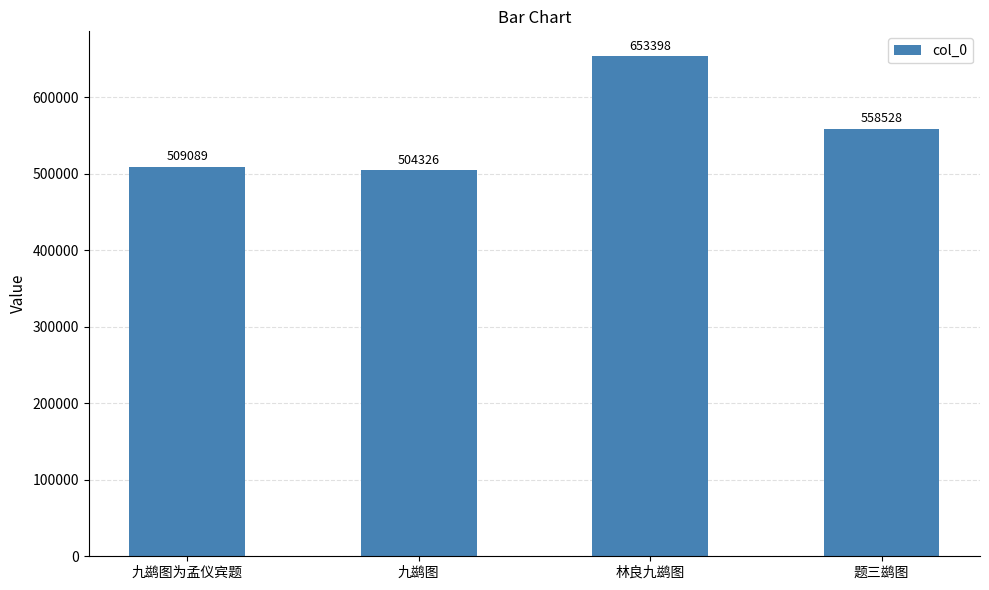

What is the change in value from 林良九鹚图 to 题三鹚图?

-94870